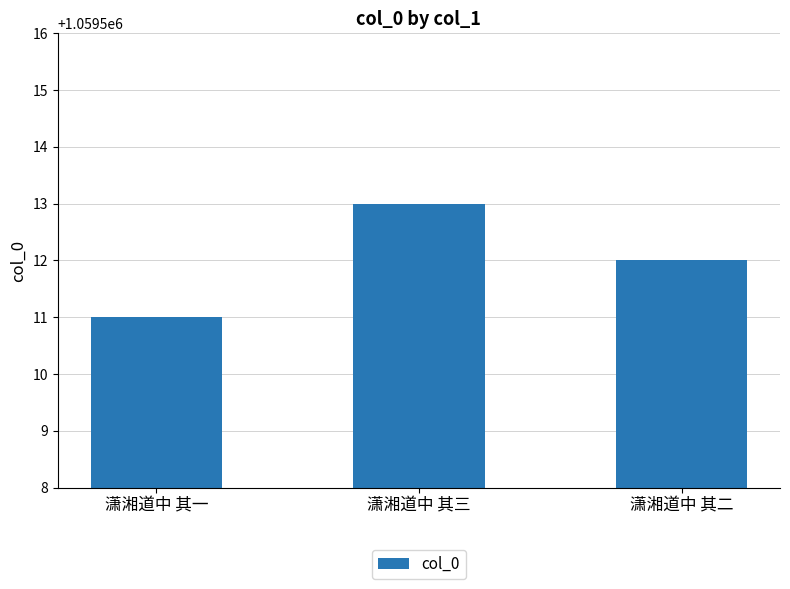

Where does the data first go above 1059512?

潇湘道中 其三